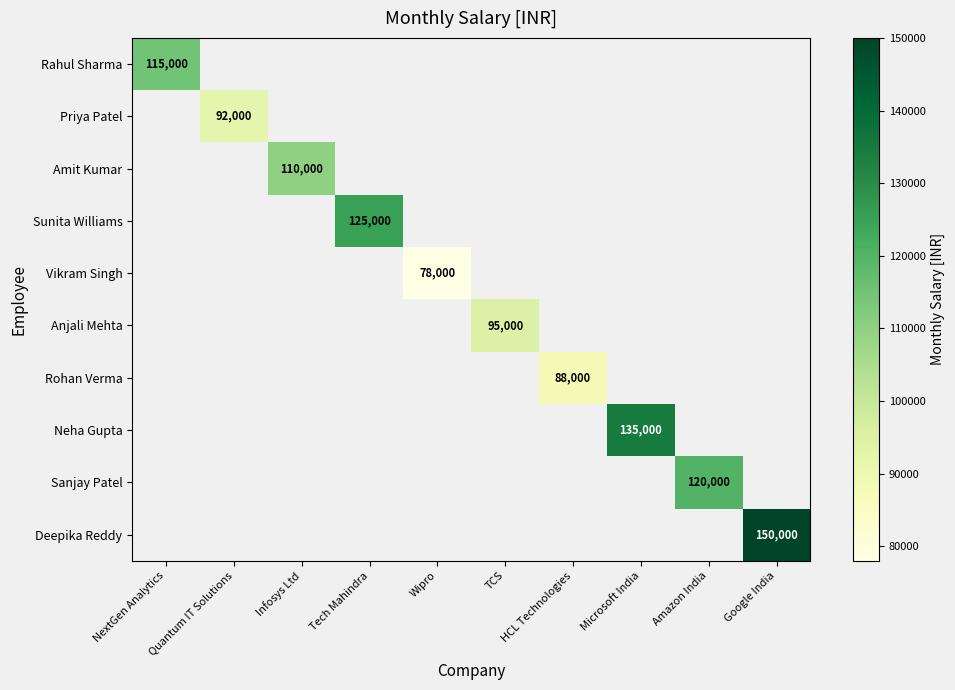

What is the minimum value shown in the chart?

78000.0